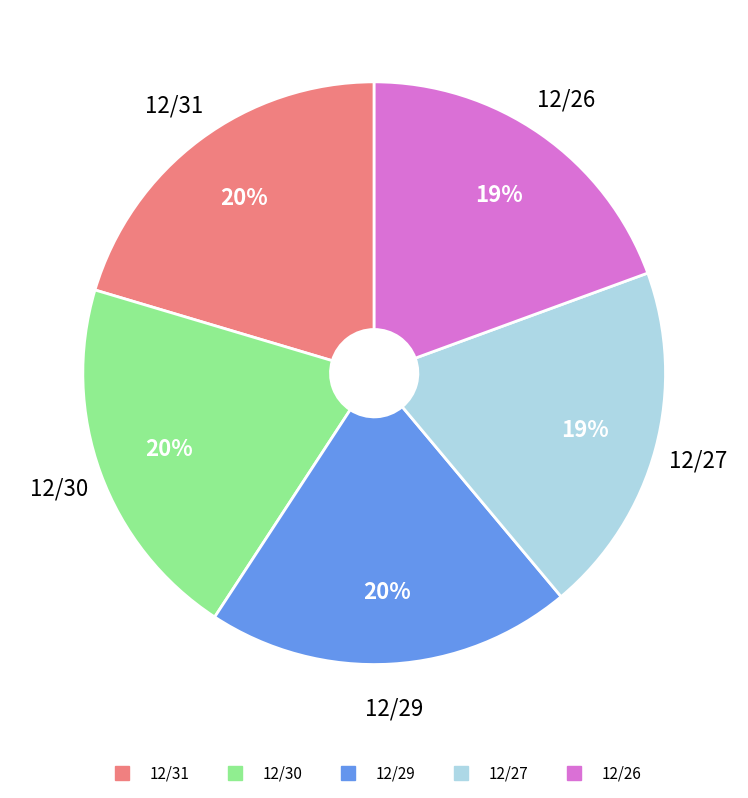

Combined, do 12/27 and 12/29 account for over 50%?

No